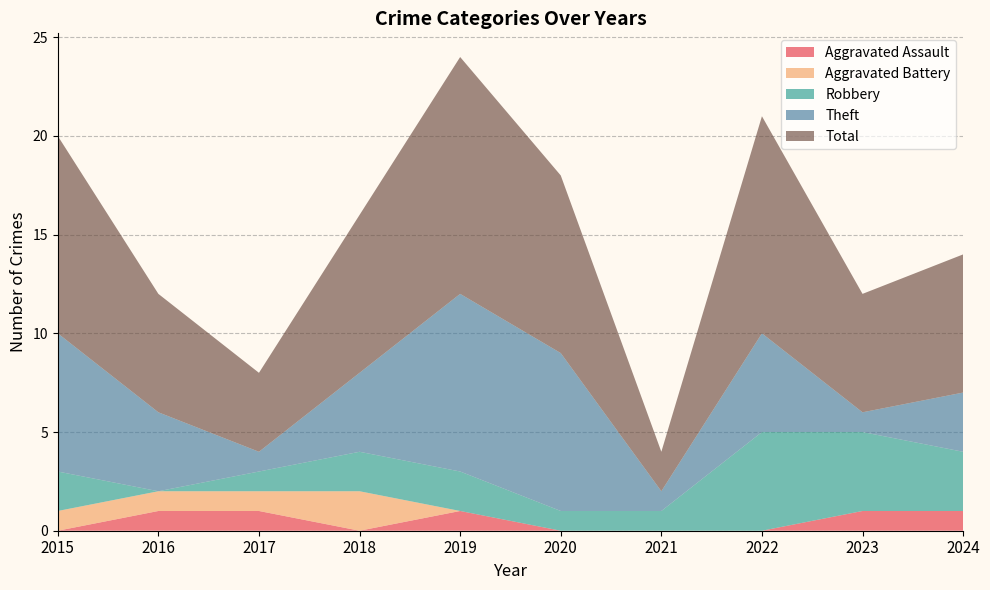

True or false: Aggravated Battery and Theft cross at least once.

False